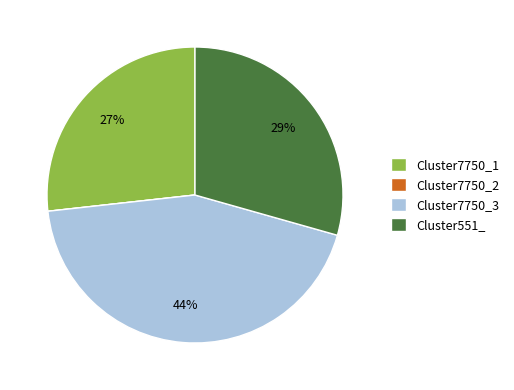

To the nearest percent, what portion does Cluster7750_1 represent?

27%